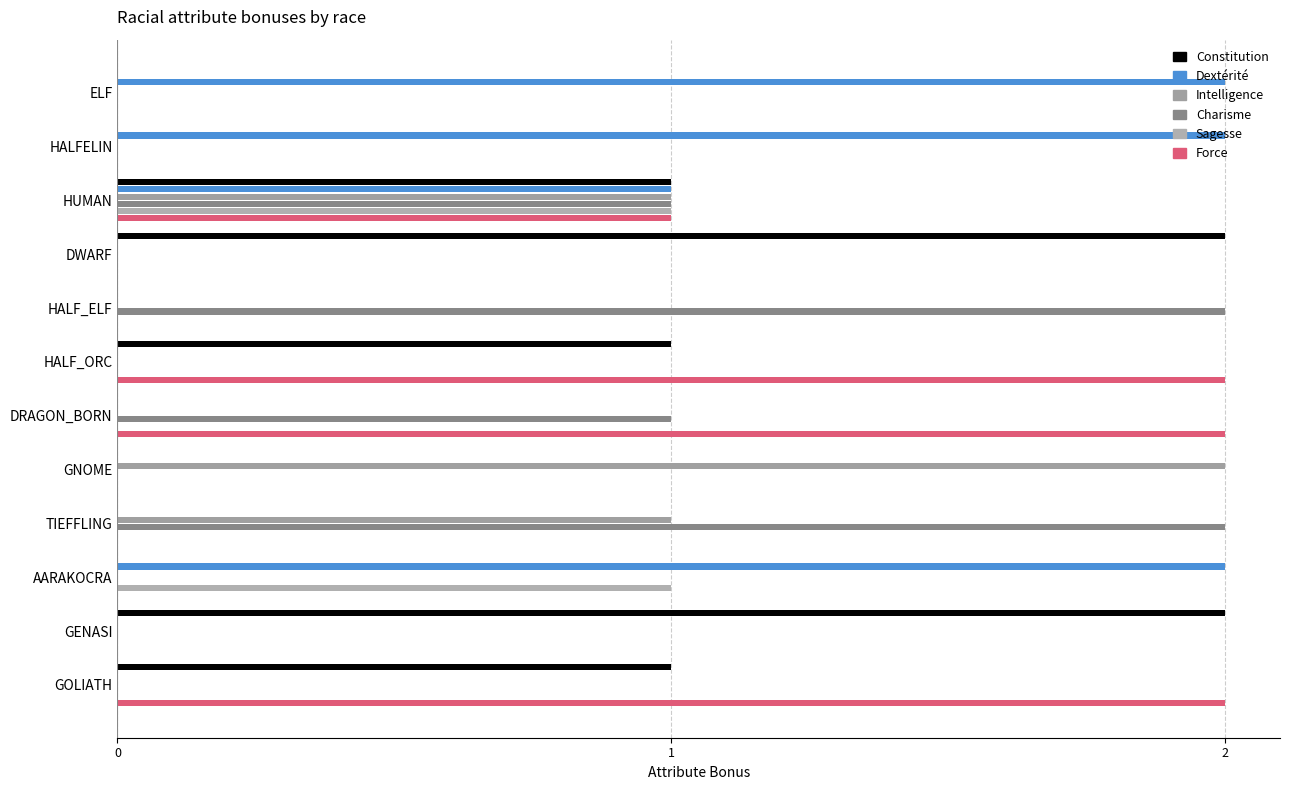

What is the difference between the maximum and minimum values in the Sagesse series?

1